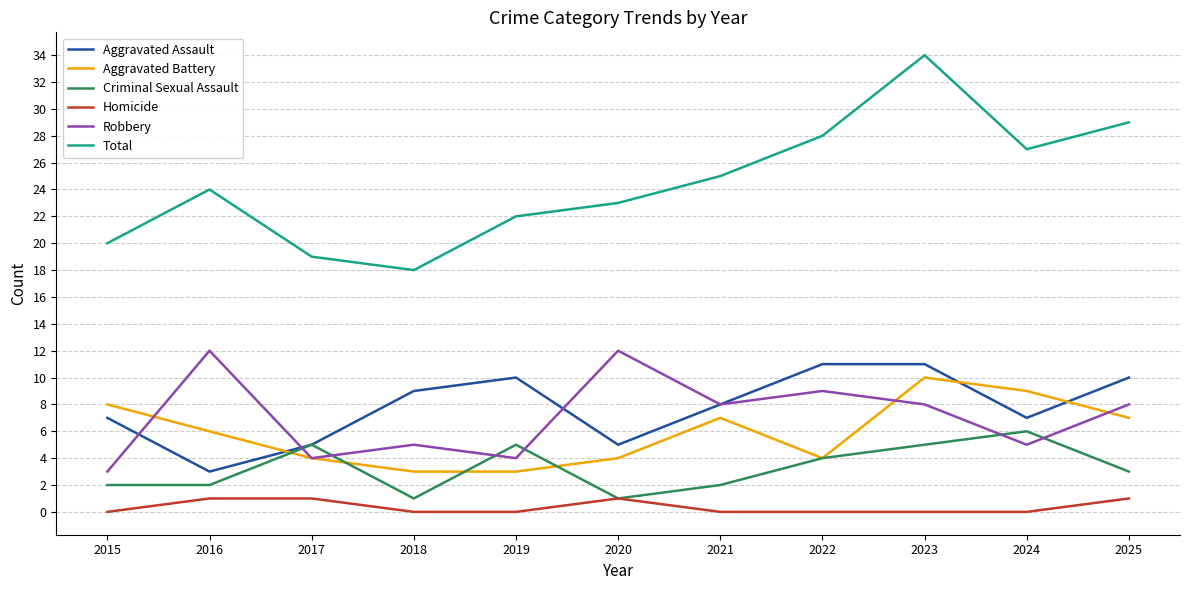

What is the sum of all Robbery values?

78